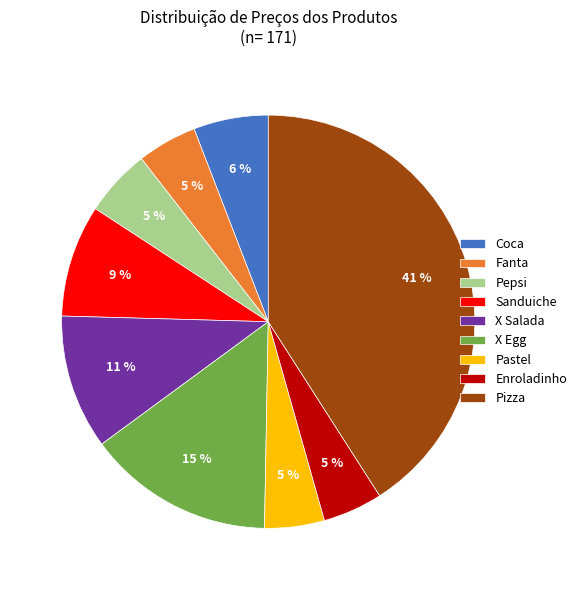

What percentage is the Pepsi slice, to the nearest percent?

5%